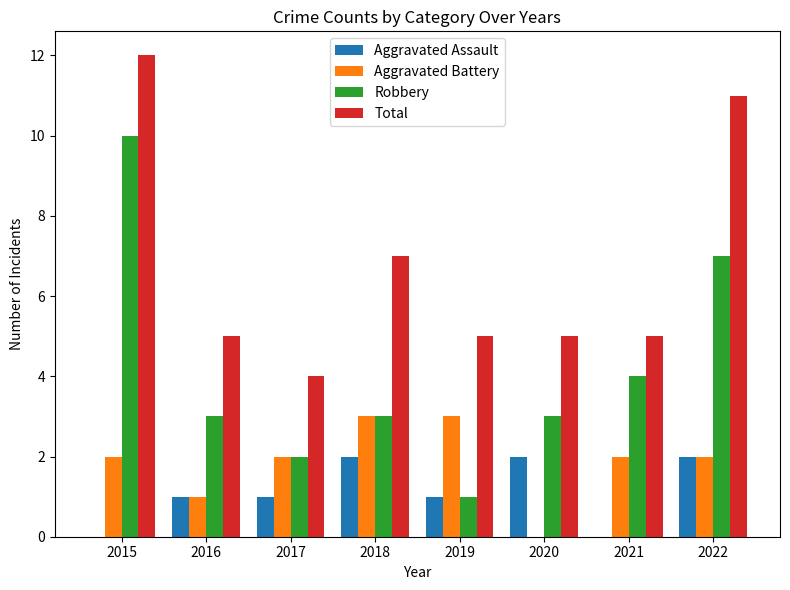

Where is Total nearest to the value 8?

2018